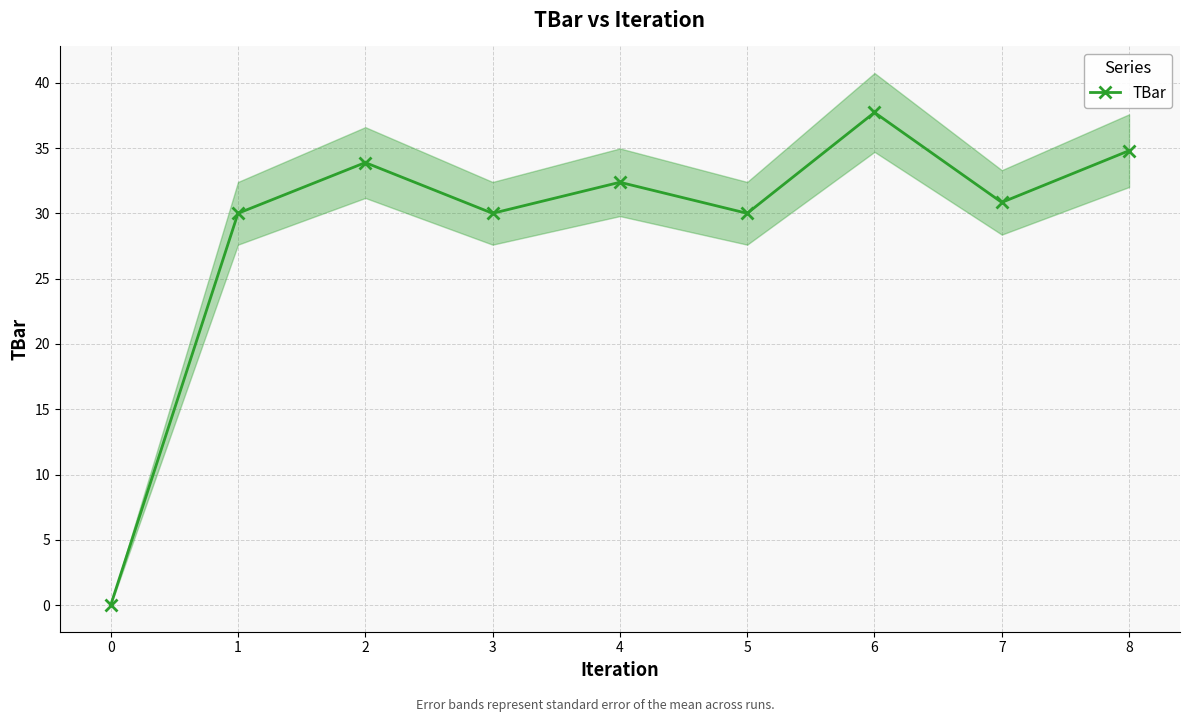

The value of TBar at 4 is 14.2. True or false?

False